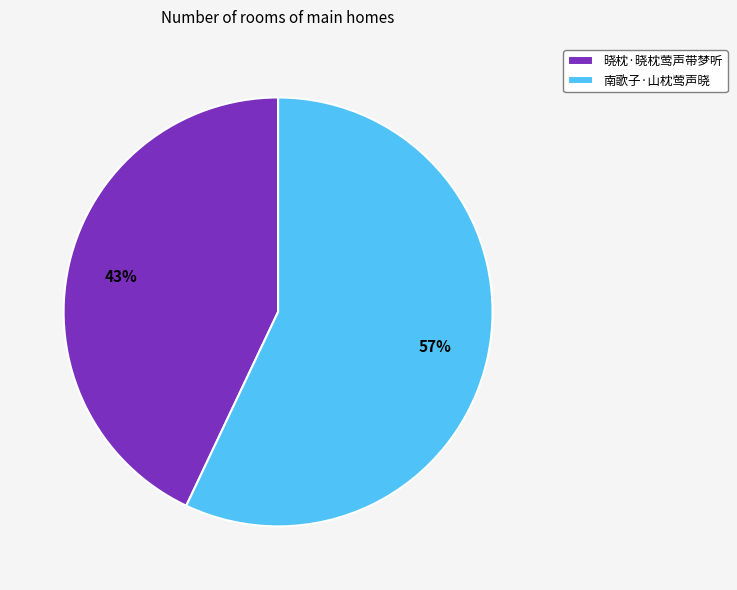

To the nearest percent, what percentage of the pie is 晓枕·晓枕莺声带梦听?

43%